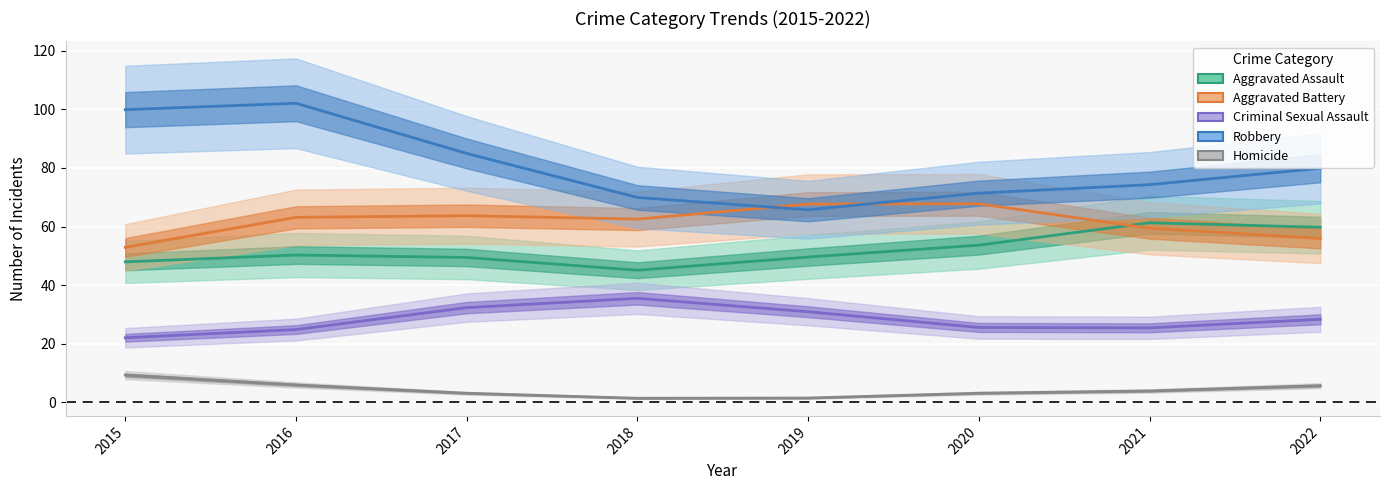

Is this an area chart (filled region under the line)?

No